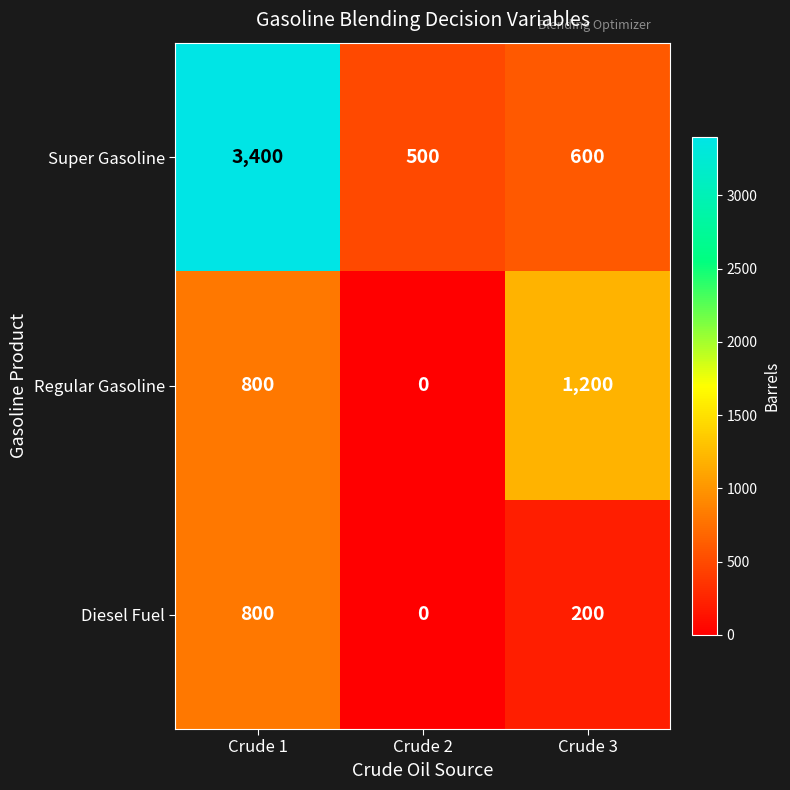

Reading left to right, what are all the values shown in this chart?

Super Gasoline: 3400	500	600
Regular Gasoline: 800	0	1200
Diesel Fuel: 800	0	200